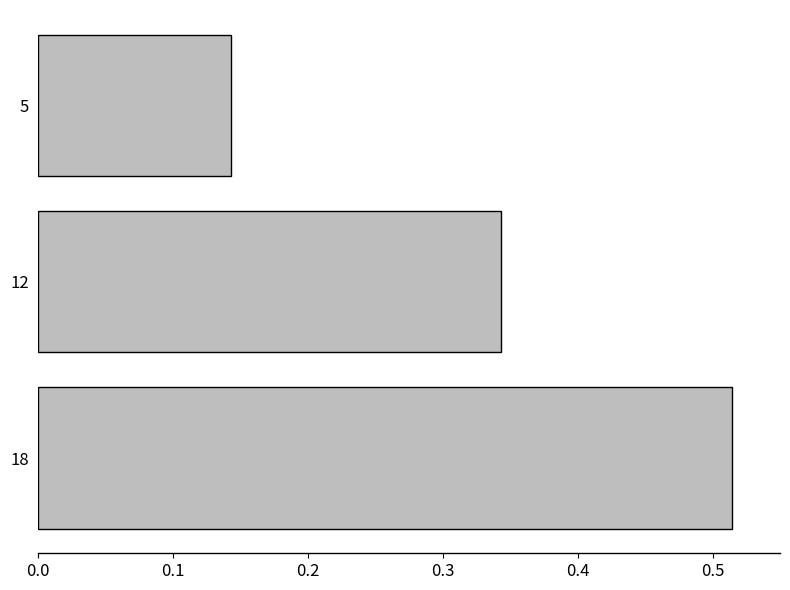

Count the number of data series in this chart.

1